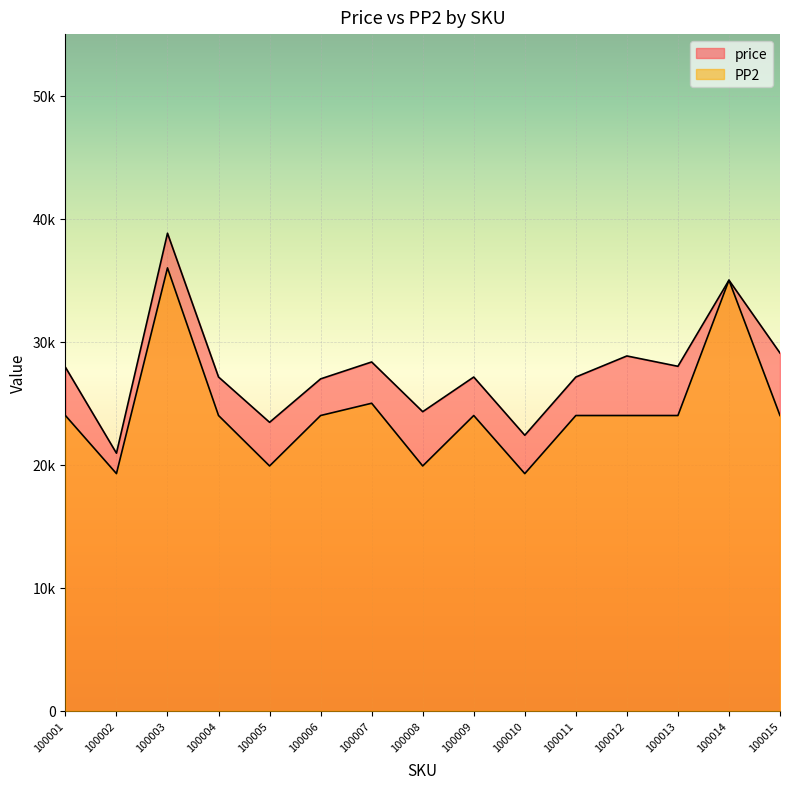

At which category is the sum across all series the highest?

100003